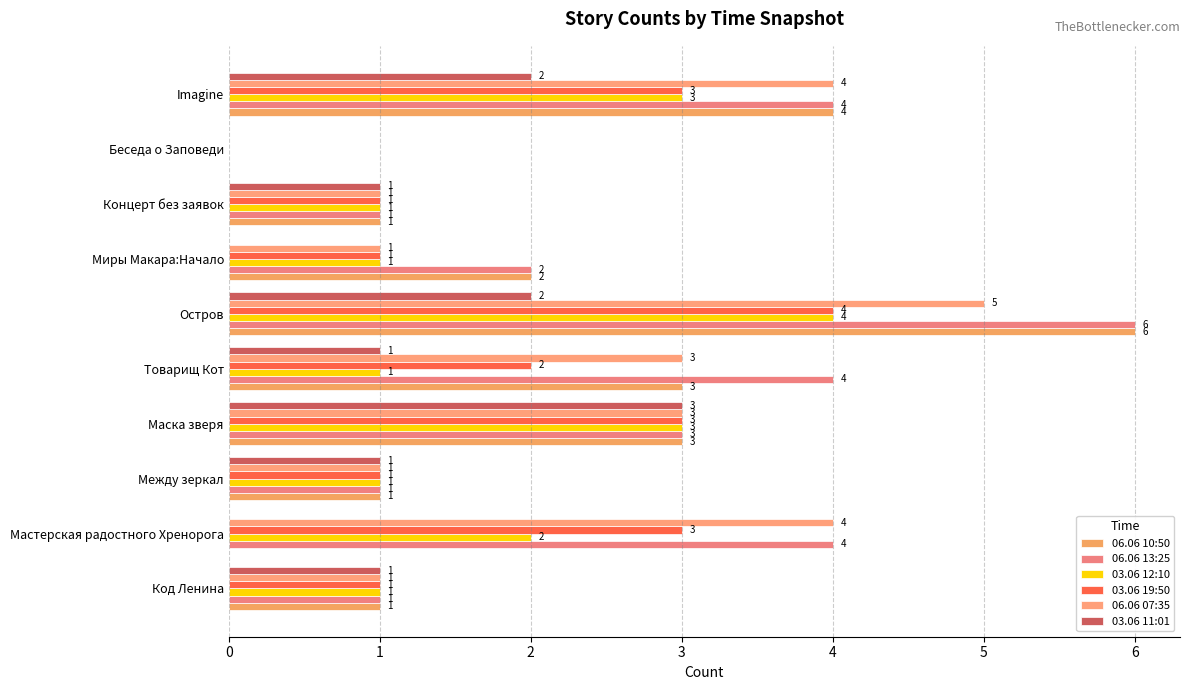

How many series are shown in this chart?

6